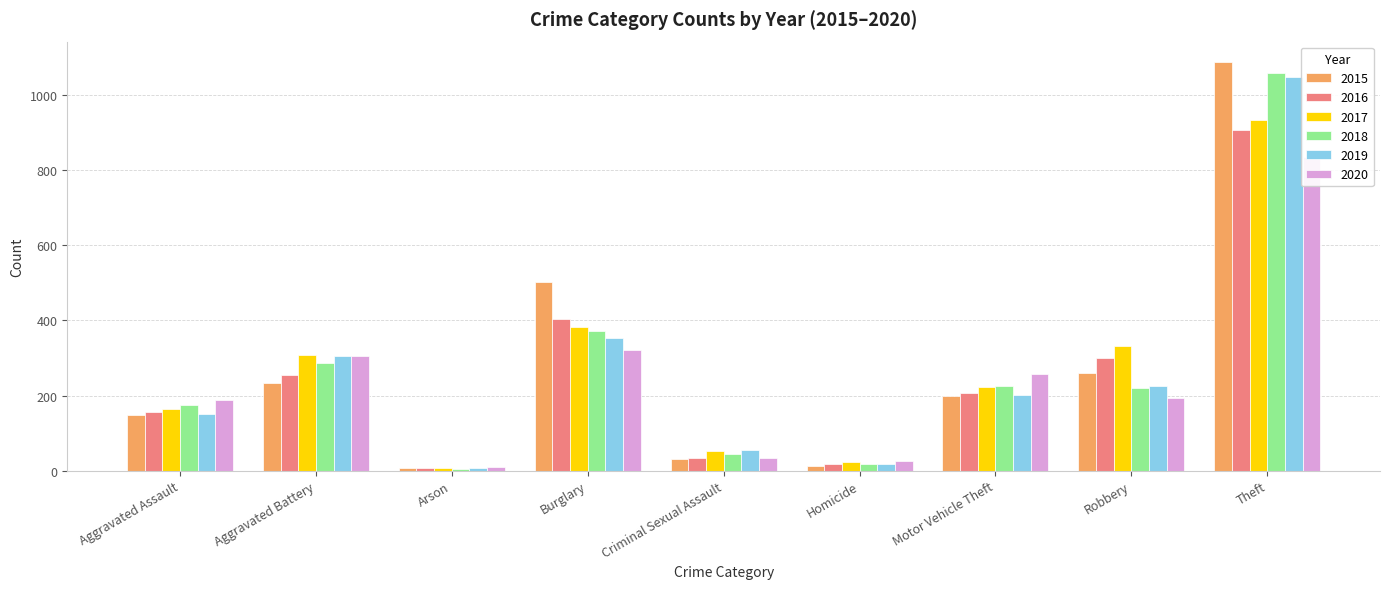

Which series has the widest spread of values?

2015